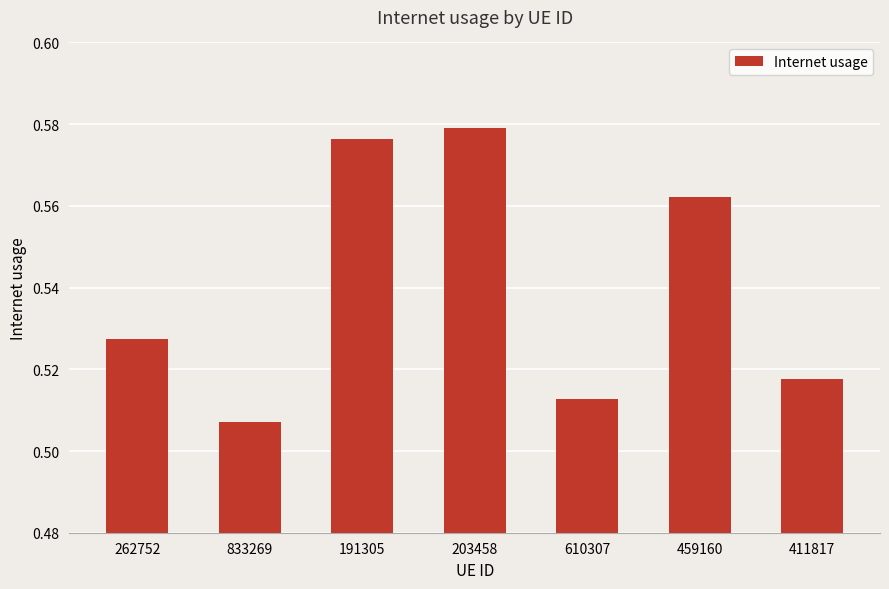

How many data points does each series have?

7